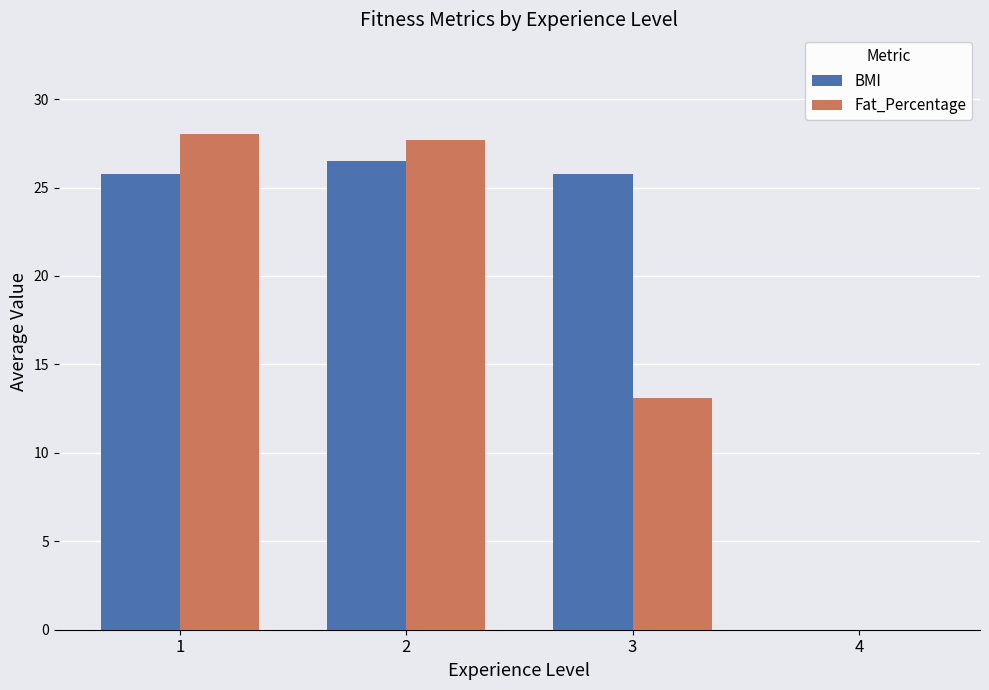

Between 3 and 4, which series saw the biggest shift?

BMI